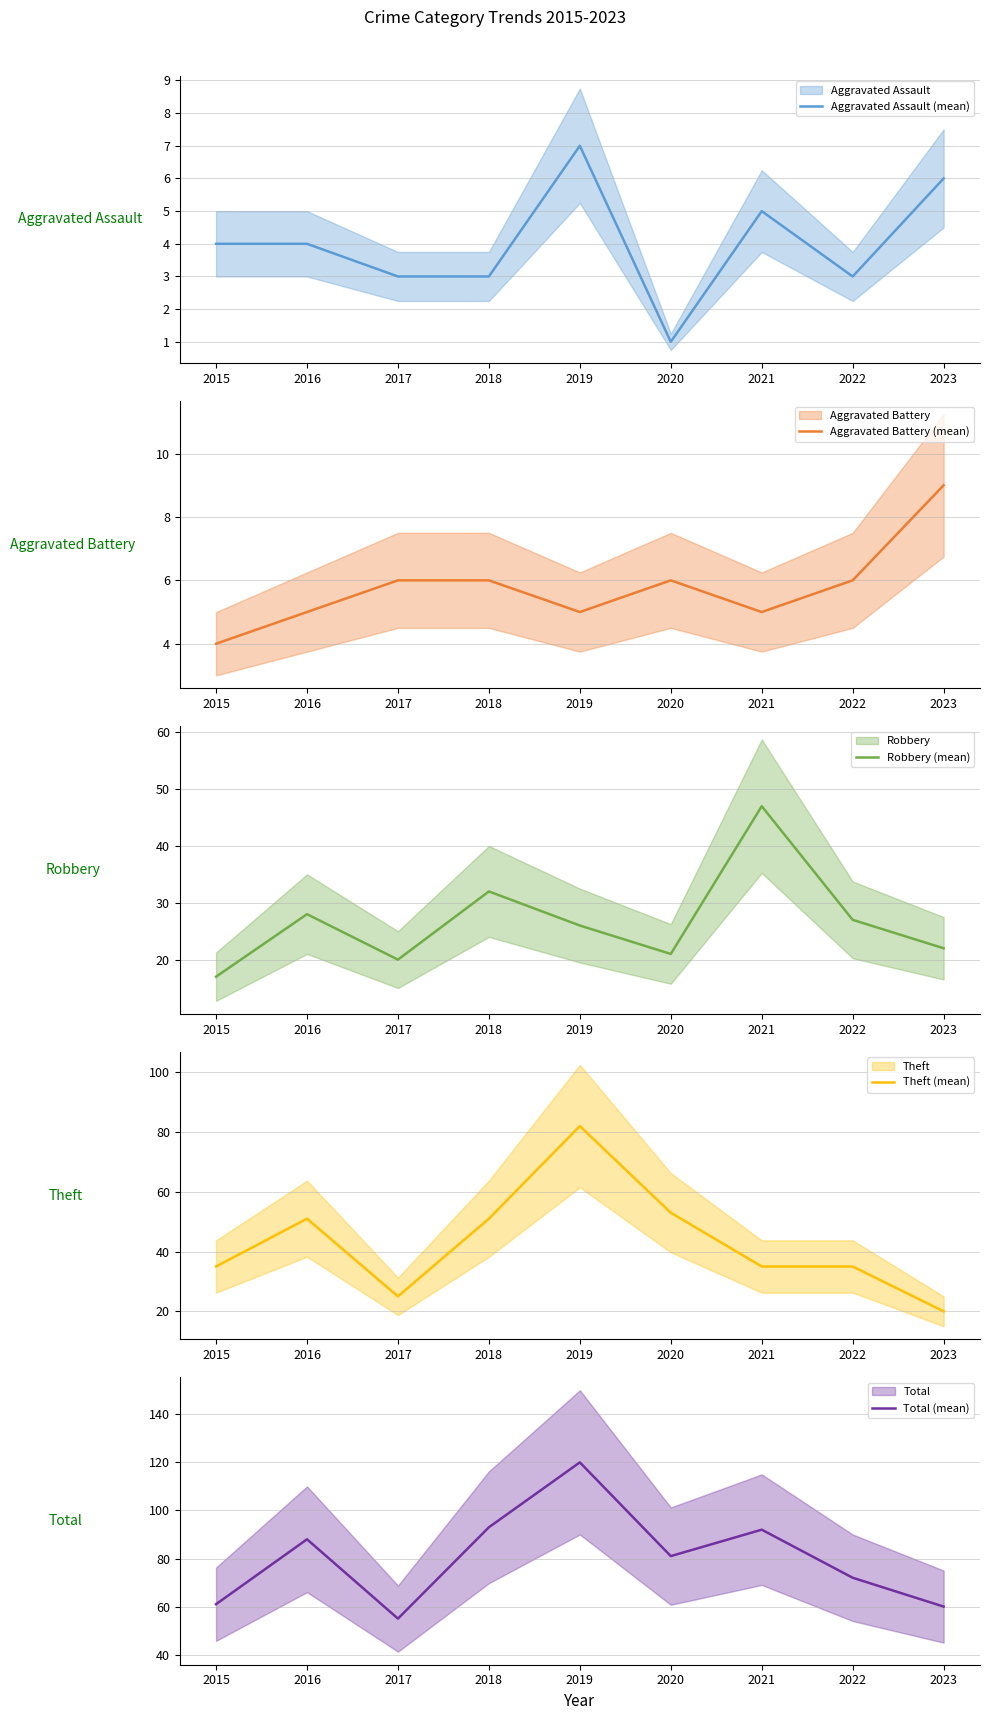

True or false: Aggravated Battery (mean) has a value of 5 at 2021.

True